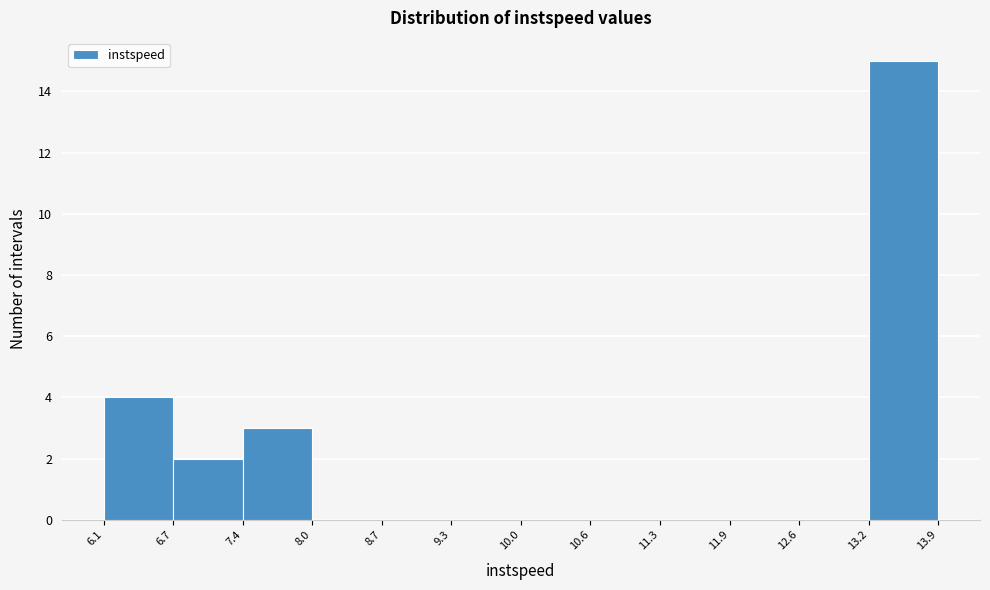

What is the height of the bar covering 13.2 to 13.9 on the x-axis? The values are not printed on the chart, so give them approximately, as read against the axis.

15